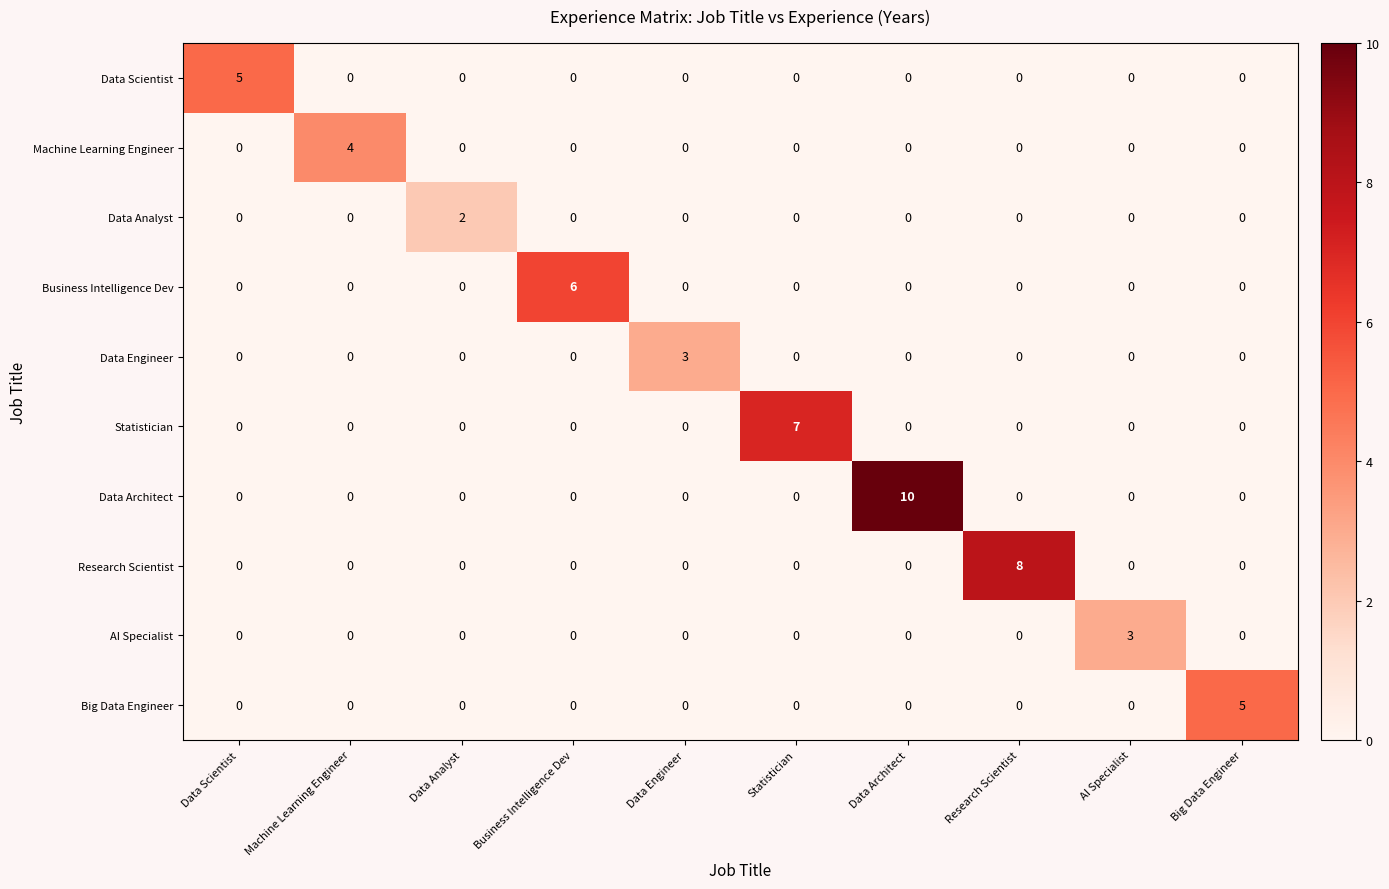

What is the difference between the maximum and minimum values in the Business Intelligence Dev series?

6